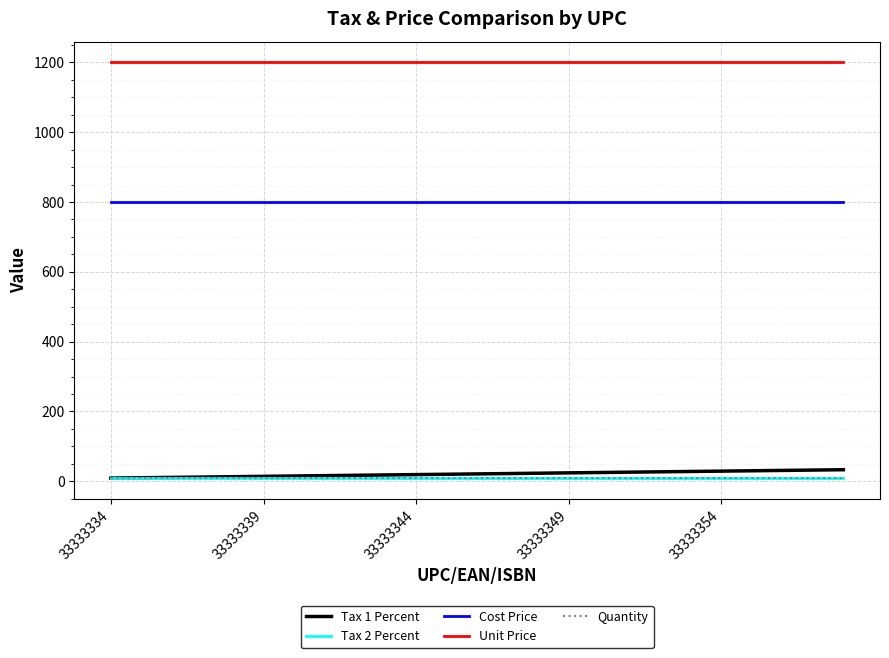

Does the chart have visible grid lines?

Yes